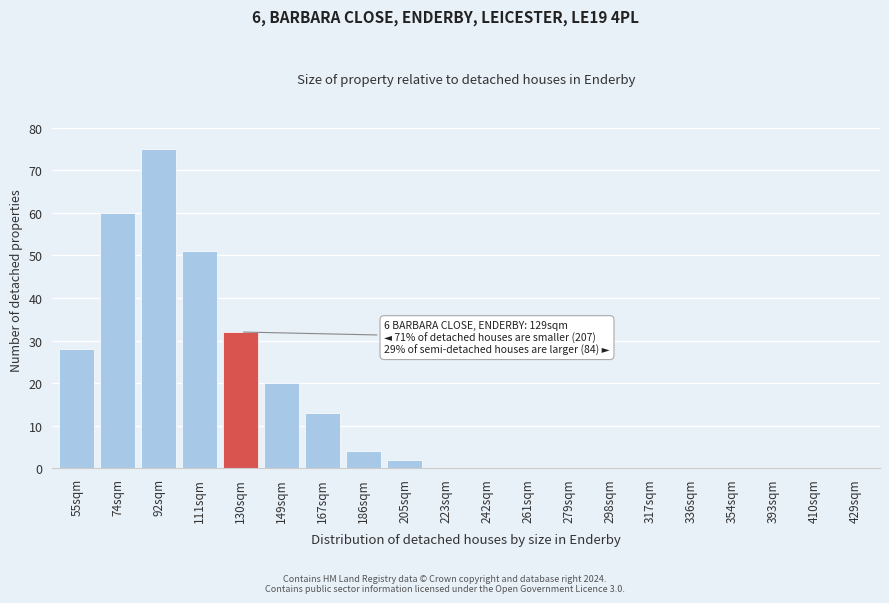

Reading left to right, extract all data points from this chart.

55sqm=28	74sqm=60	92sqm=75	111sqm=51	130sqm=32	149sqm=20	167sqm=13	186sqm=4	205sqm=2	223sqm=0	242sqm=0	261sqm=0	279sqm=0	298sqm=0	317sqm=0	336sqm=0	354sqm=0	393sqm=0	410sqm=0	429sqm=0